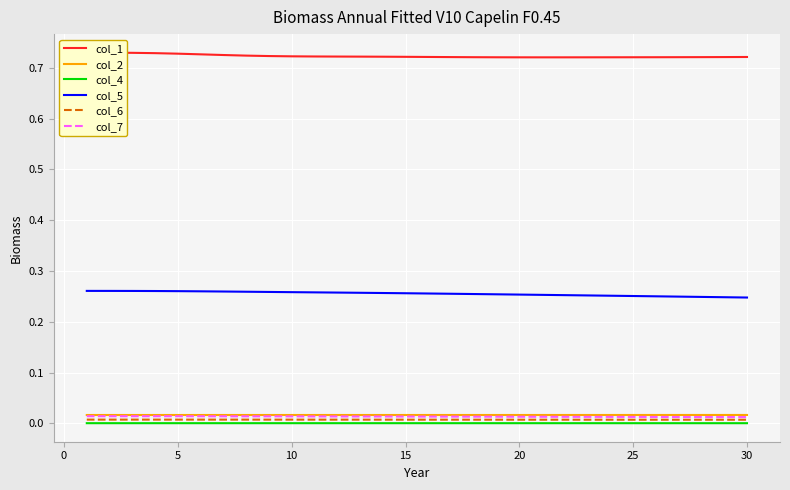

True or false: col_2 and col_6 intersect in this chart.

False